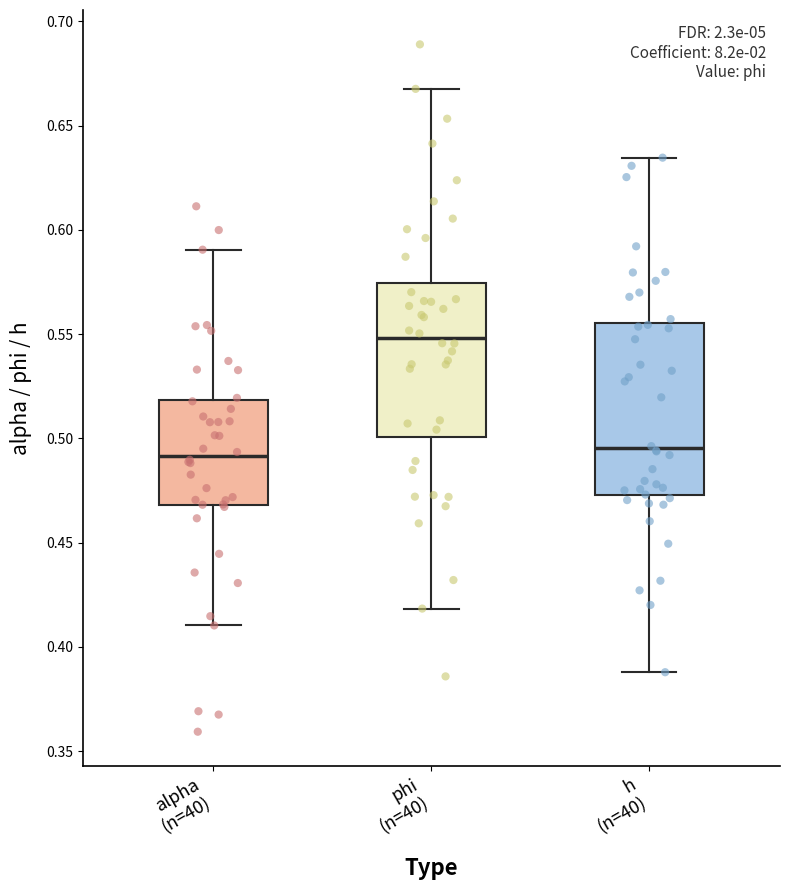

Reading left to right, read every box against the y-axis: the position of its median line, the range the box covers, and the ends of its whiskers. The values are not printed on the chart, so give them approximately, as read against the axis.

alpha (n=40): median 0.490, box 0.470 to 0.520, whiskers 0.410 to 0.590
phi (n=40): median 0.550, box 0.500 to 0.575, whiskers 0.420 to 0.670
h (n=40): median 0.495, box 0.475 to 0.555, whiskers 0.390 to 0.635